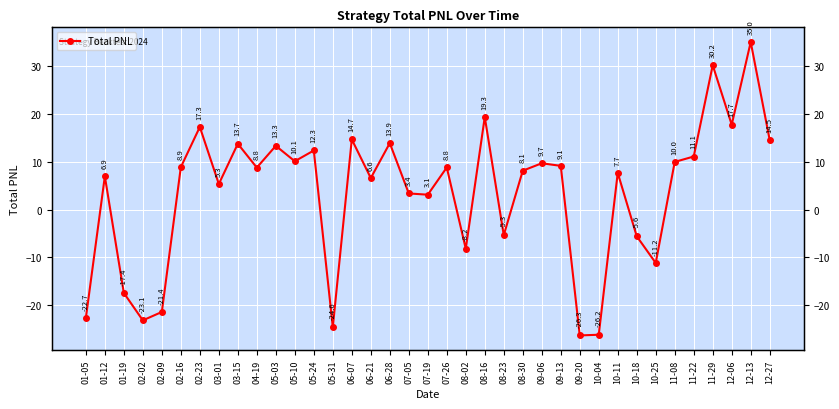

How many lines are shown in the chart?

1